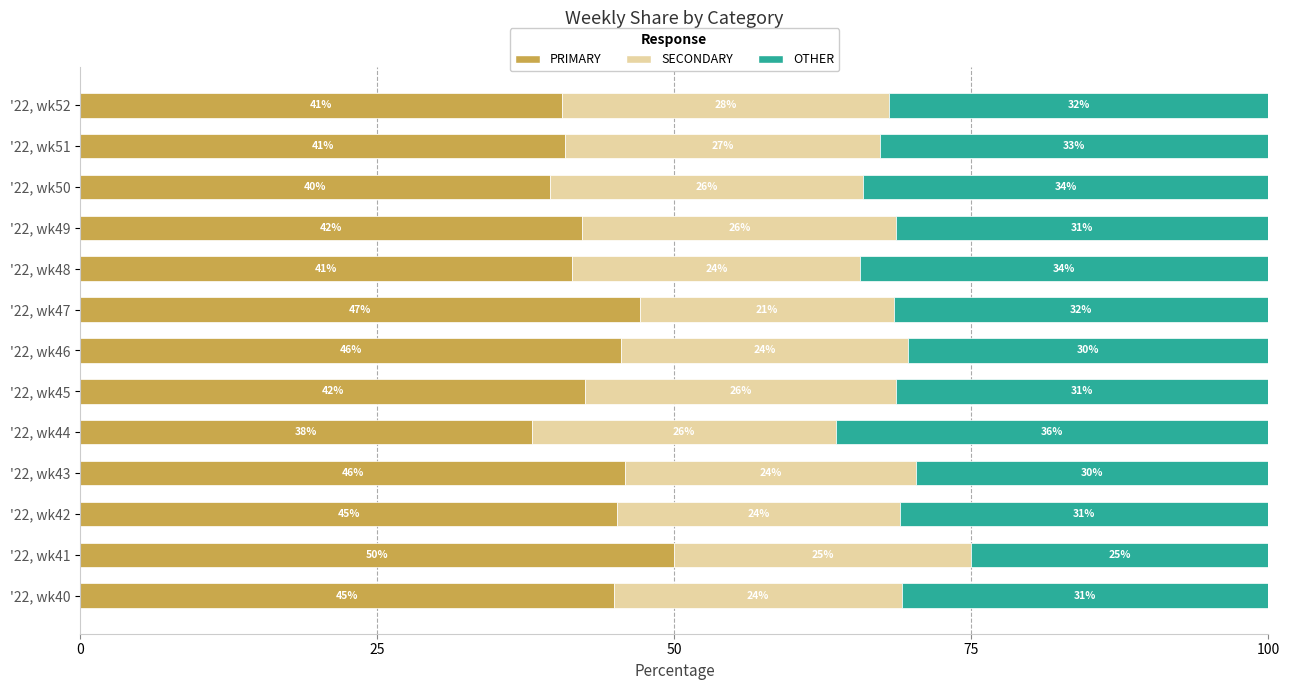

What is the approximate value of PRIMARY at '22, wk50?

39.5